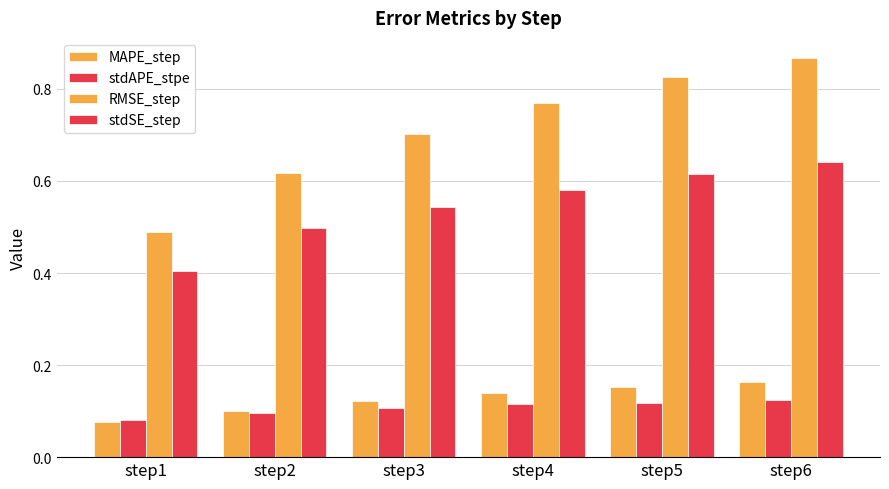

Reading left to right, what are all the values shown in this chart?

MAPE_step: step1=0.1	step2=0.1	step3=0.1	step4=0.1	step5=0.2	step6=0.2
stdAPE_stpe: step1=0.1	step2=0.1	step3=0.1	step4=0.1	step5=0.1	step6=0.1
RMSE_step: step1=0.5	step2=0.6	step3=0.7	step4=0.8	step5=0.8	step6=0.9
stdSE_step: step1=0.4	step2=0.5	step3=0.5	step4=0.6	step5=0.6	step6=0.6